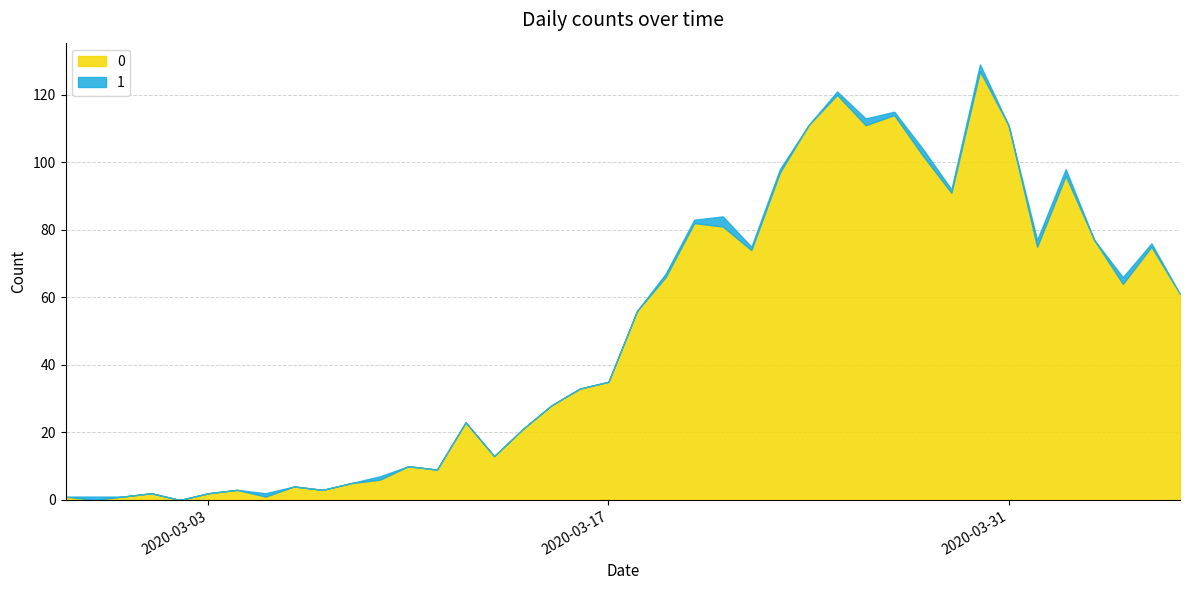

List the series in order of their peak value, lowest first.

1, 0